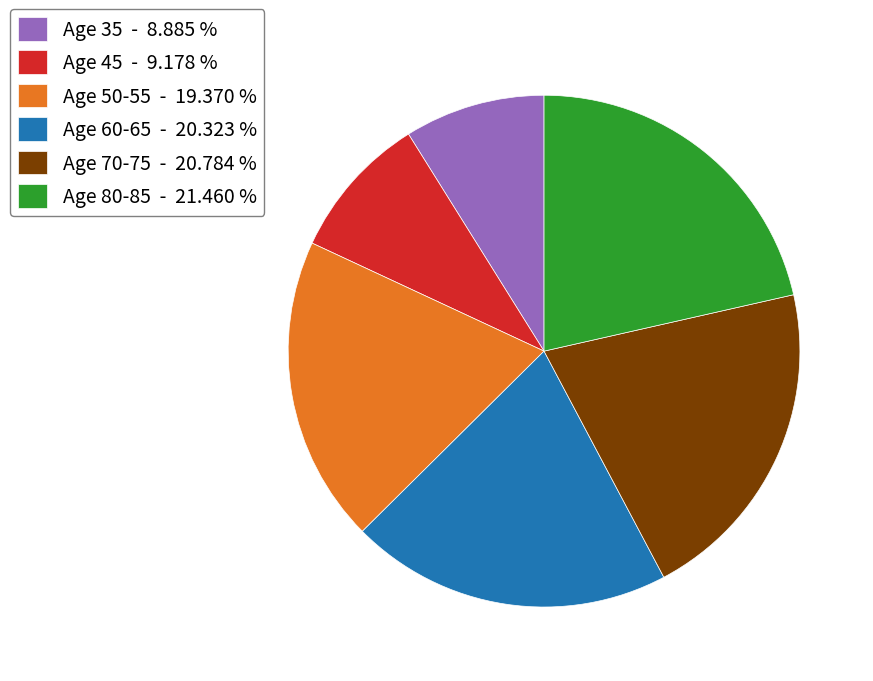

Is the sum of Age 70-75 - 20.784 % and Age 60-65 - 20.323 % greater than half?

No